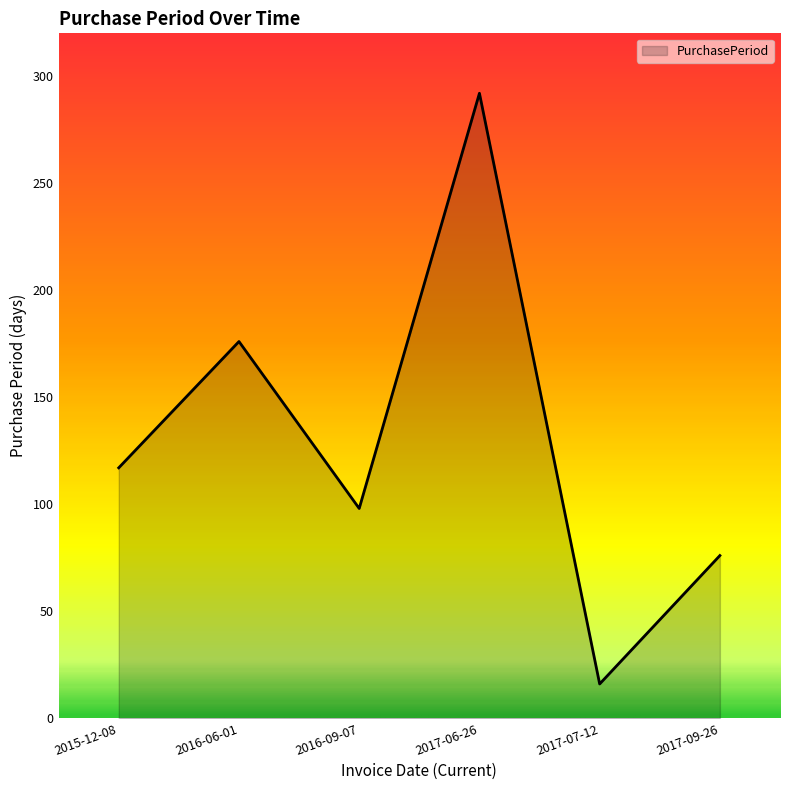

True or false: the data has more than 2 interior local peaks.

False